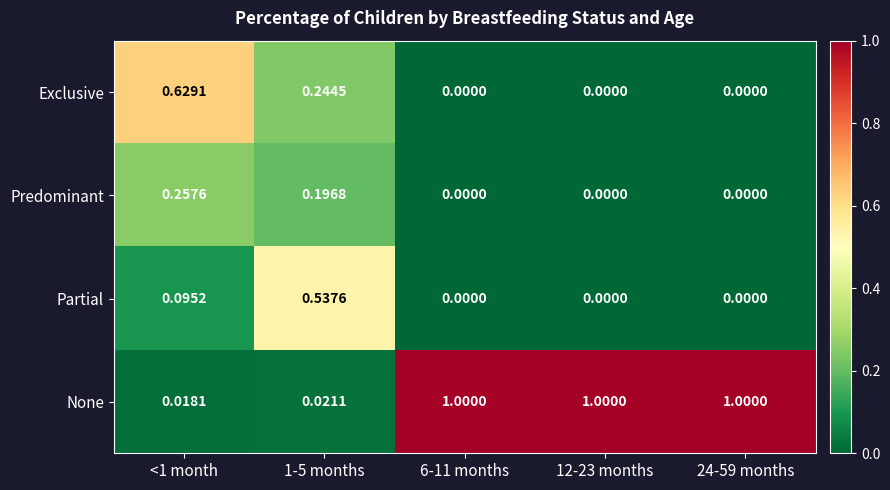

Which series has the largest range (max minus min)?

None